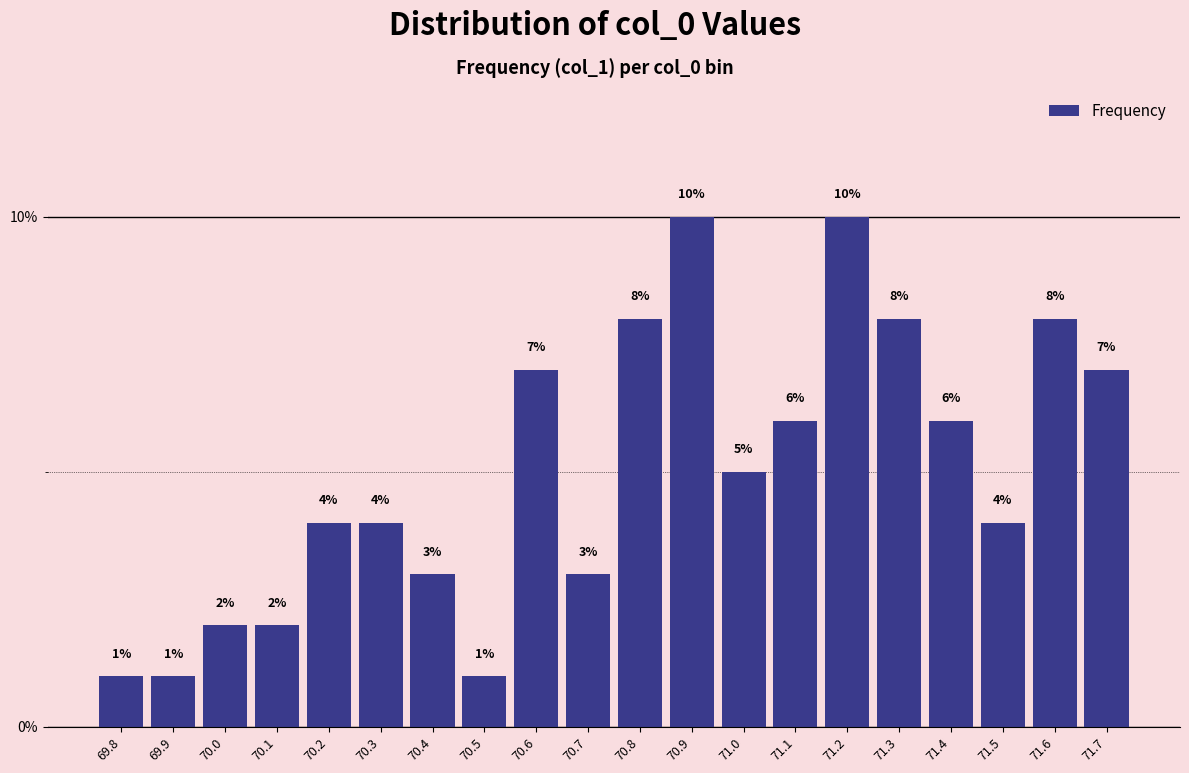

Where does the data first go above 5?

70.6